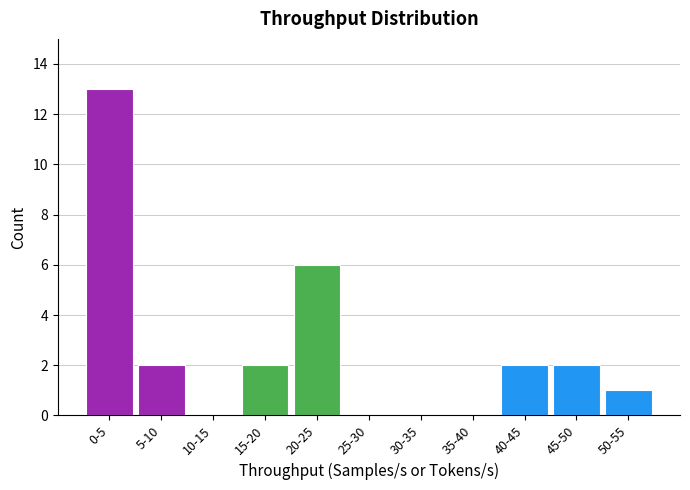

Reading left to right, what are all the values shown in this chart?

0-5=13	5-10=2	10-15=0	15-20=2	20-25=6	25-30=0	30-35=0	35-40=0	40-45=2	45-50=2	50-55=1